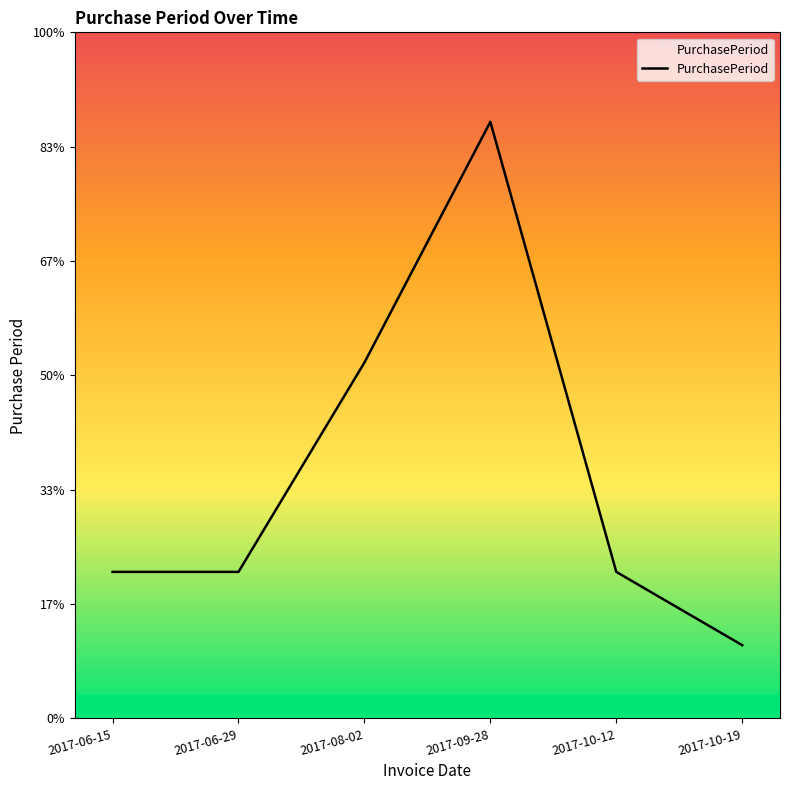

How many points are higher than both their immediate neighbors (excluding endpoints)?

1